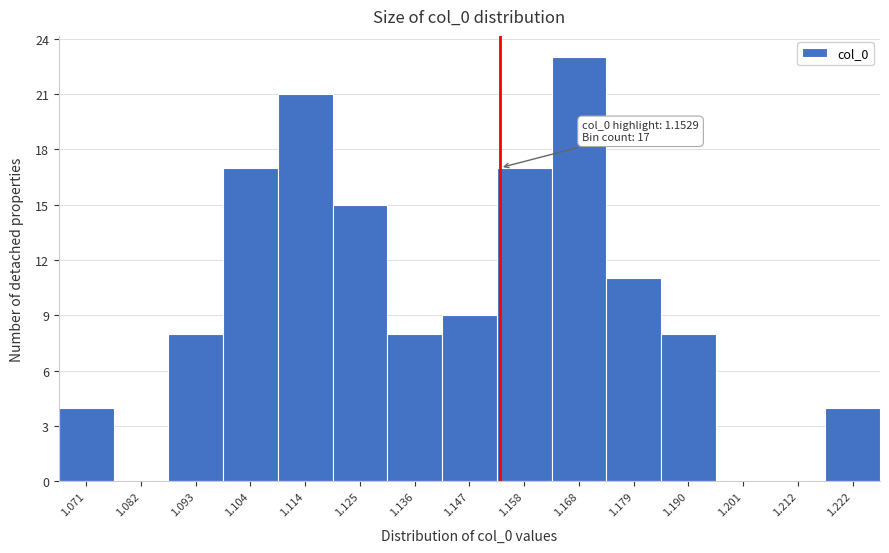

Over which range of the x-axis is the bar tallest?

1.164 to 1.174